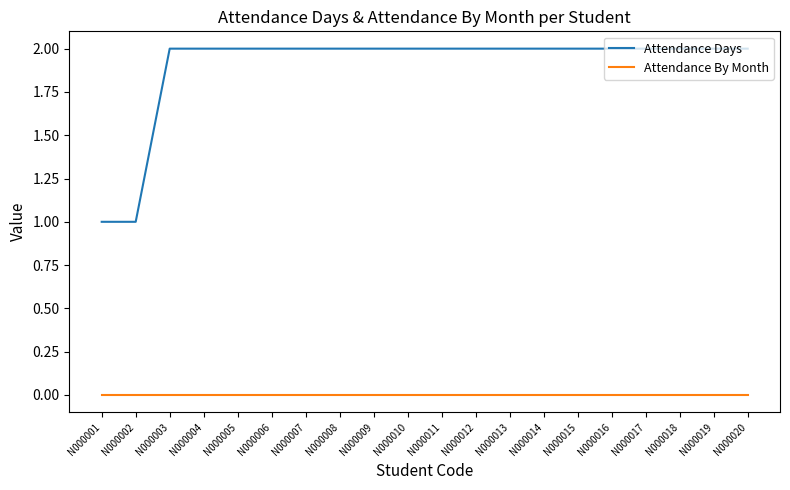

Reading left to right, list all the values displayed in this chart.

Attendance Days: N000001=1	N000002=1	N000003=2	N000004=2	N000005=2	N000006=2	N000007=2	N000008=2	N000009=2	N000010=2	N000011=2	N000012=2	N000013=2	N000014=2	N000015=2	N000016=2	N000017=2	N000018=2	N000019=2	N000020=2
Attendance By Month: N000001=0	N000002=0	N000003=0	N000004=0	N000005=0	N000006=0	N000007=0	N000008=0	N000009=0	N000010=0	N000011=0	N000012=0	N000013=0	N000014=0	N000015=0	N000016=0	N000017=0	N000018=0	N000019=0	N000020=0